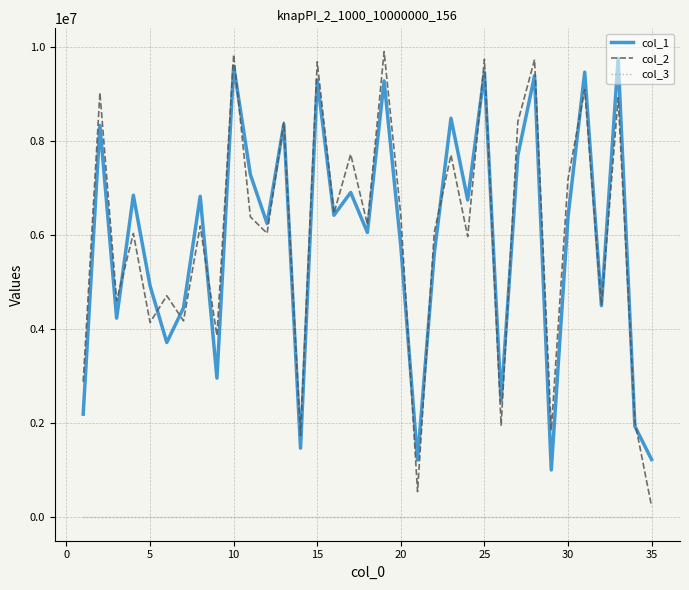

True or false: col_2 and col_3 intersect in this chart.

False